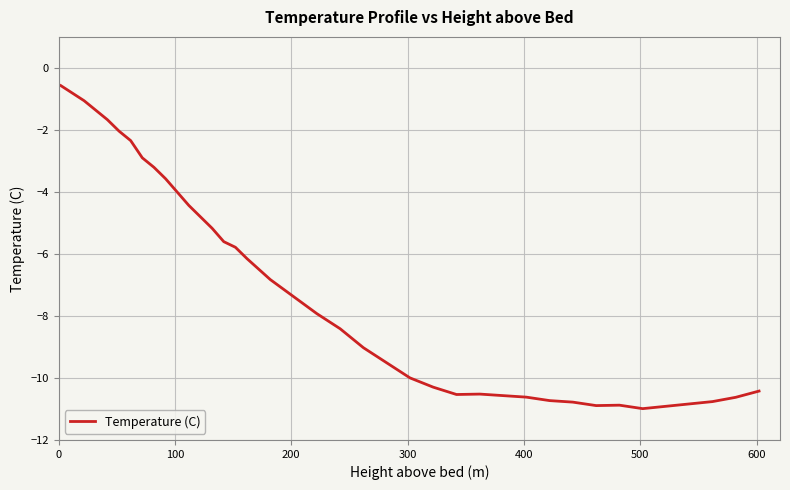

What is the difference between the maximum and minimum values?

10.4